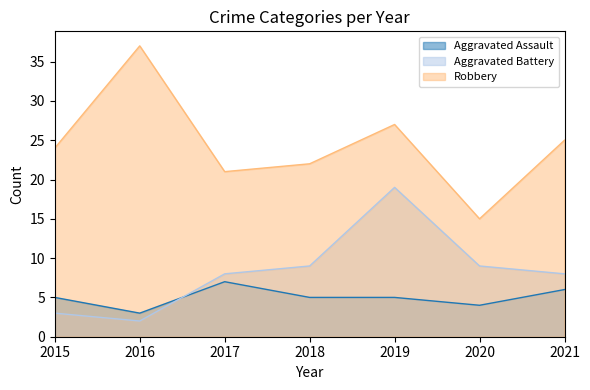

At which category is the sum across all series the highest?

2019